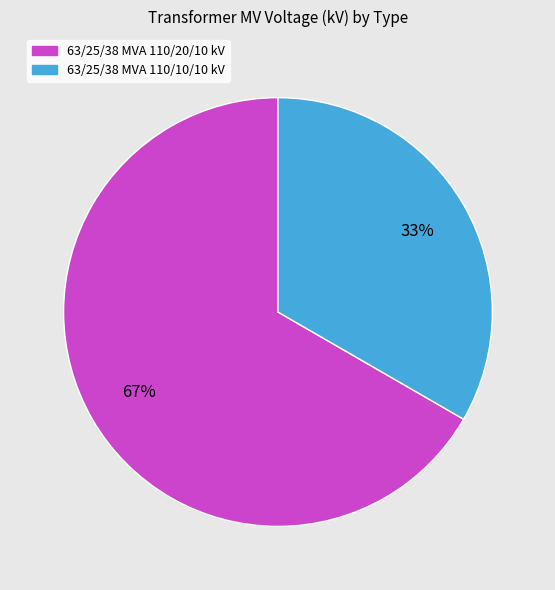

How many segments does this pie chart have?

2